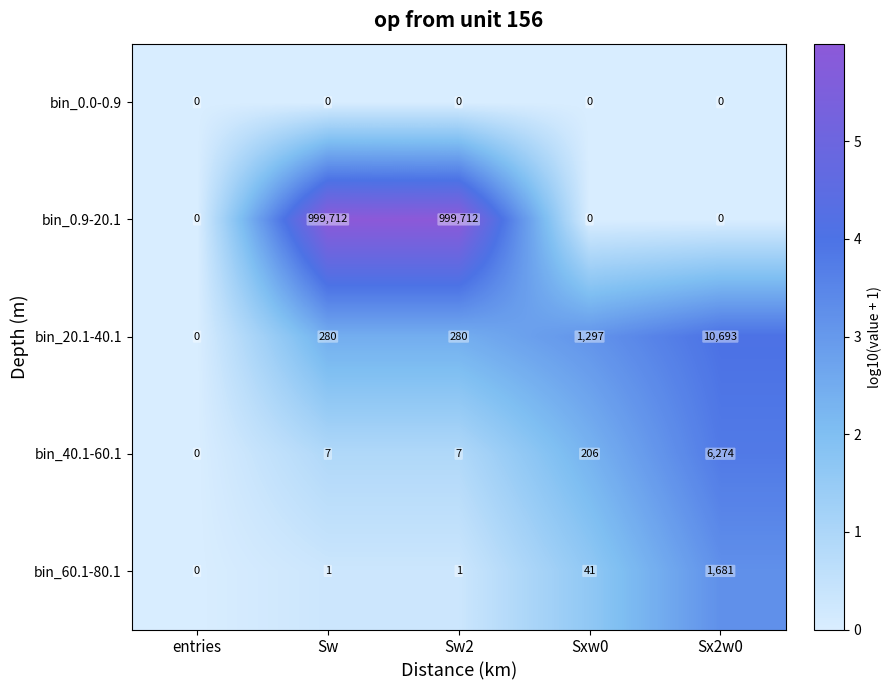

What is the difference between the maximum and minimum values in the bin_20.1-40.1 series?

10693